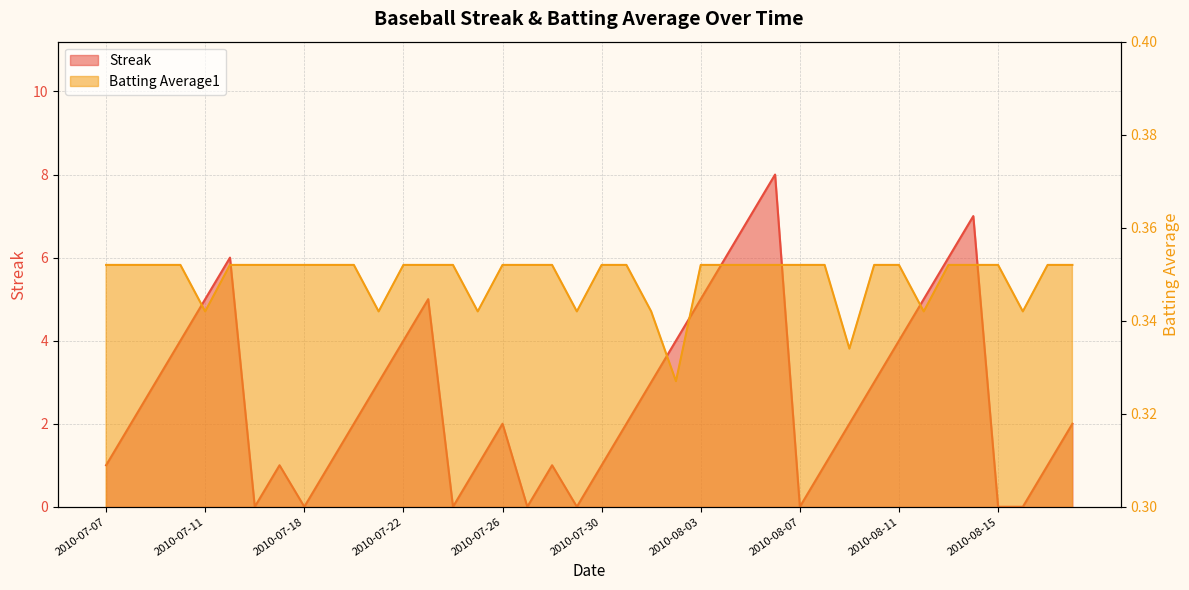

Where is the first local maximum for Streak?

2010-07-15